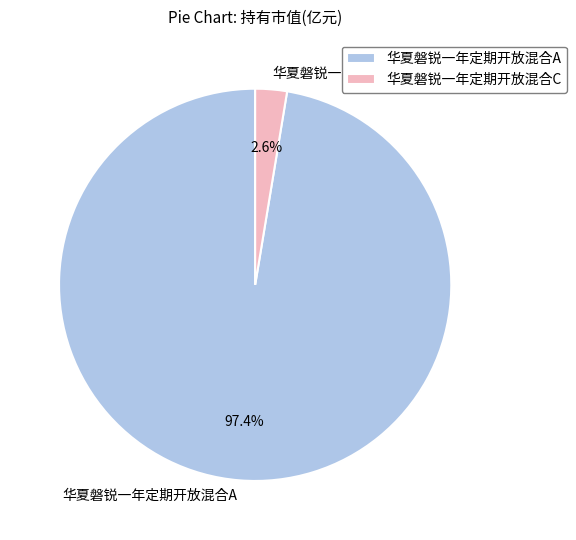

What percentage is the 华夏磐锐一年定期开放混合C slice, to the nearest percent?

3%